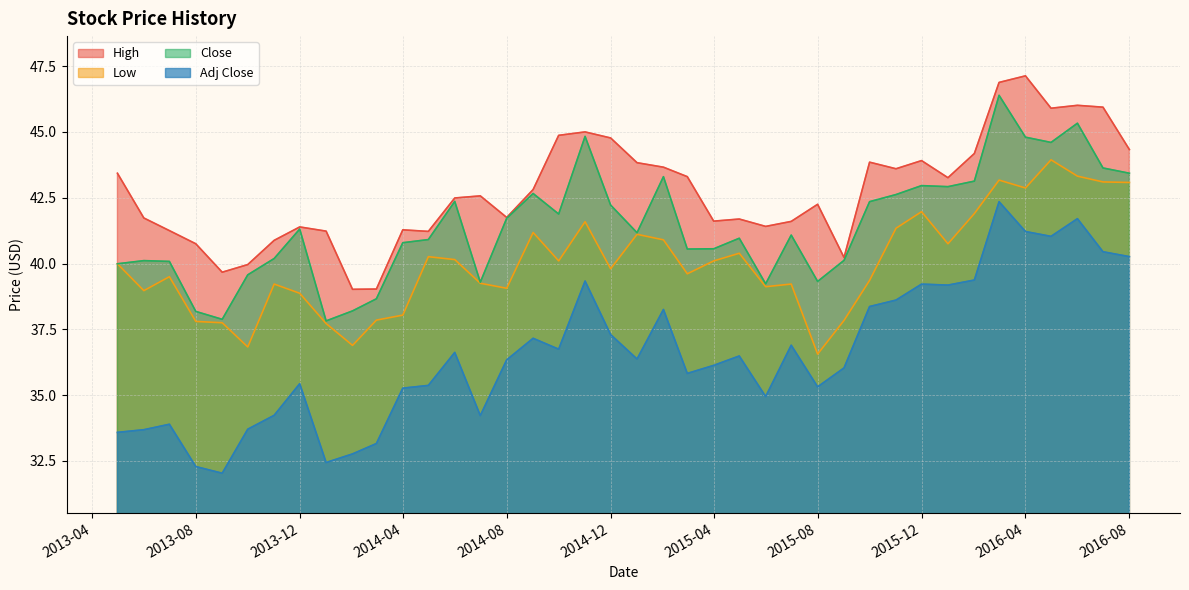

Is it true that Low equals 23.8 at 2015-04?

False